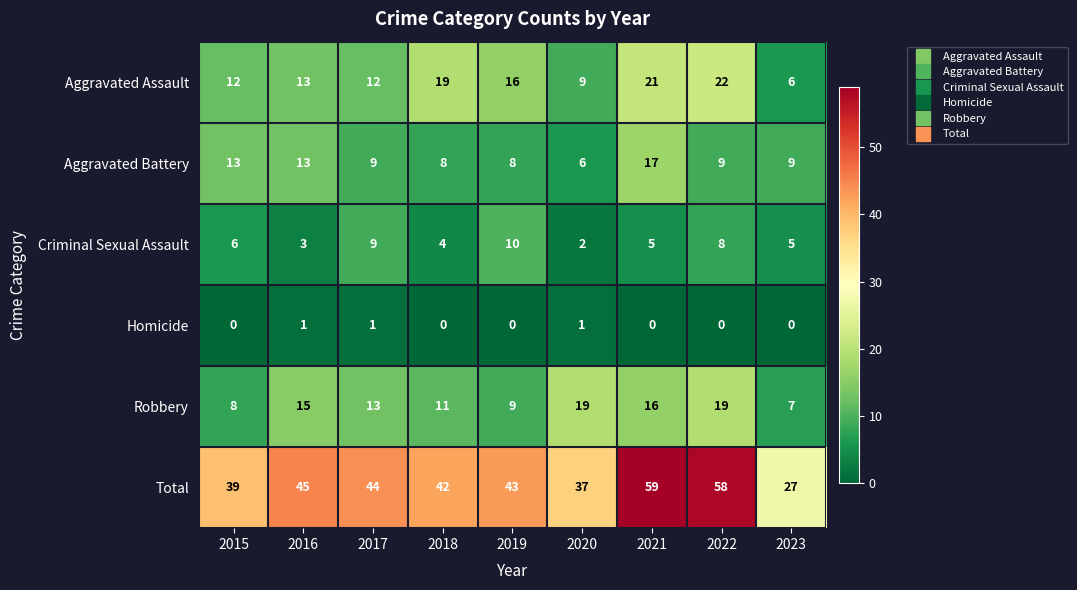

What is the difference between the second highest and minimum values in the Robbery series?

12